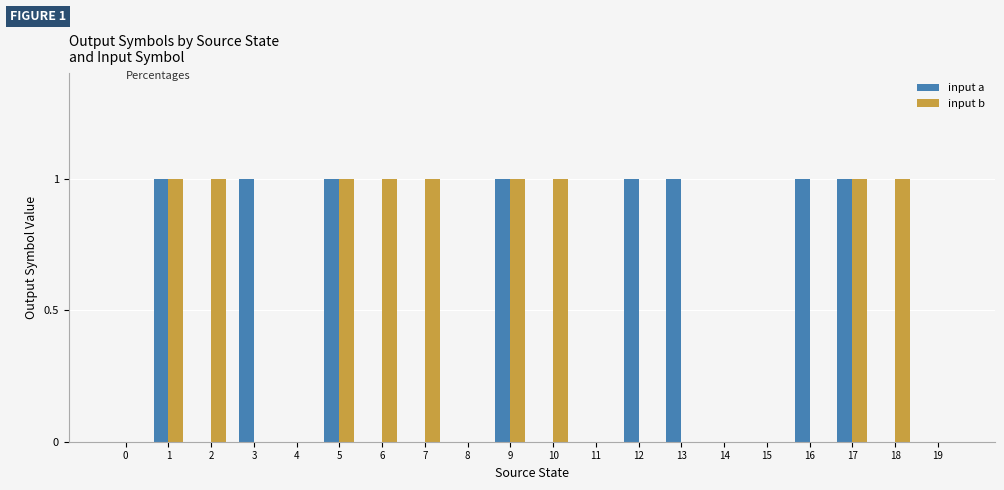

Is the value of input b at 6 greater than the value of input a at 2?

Yes